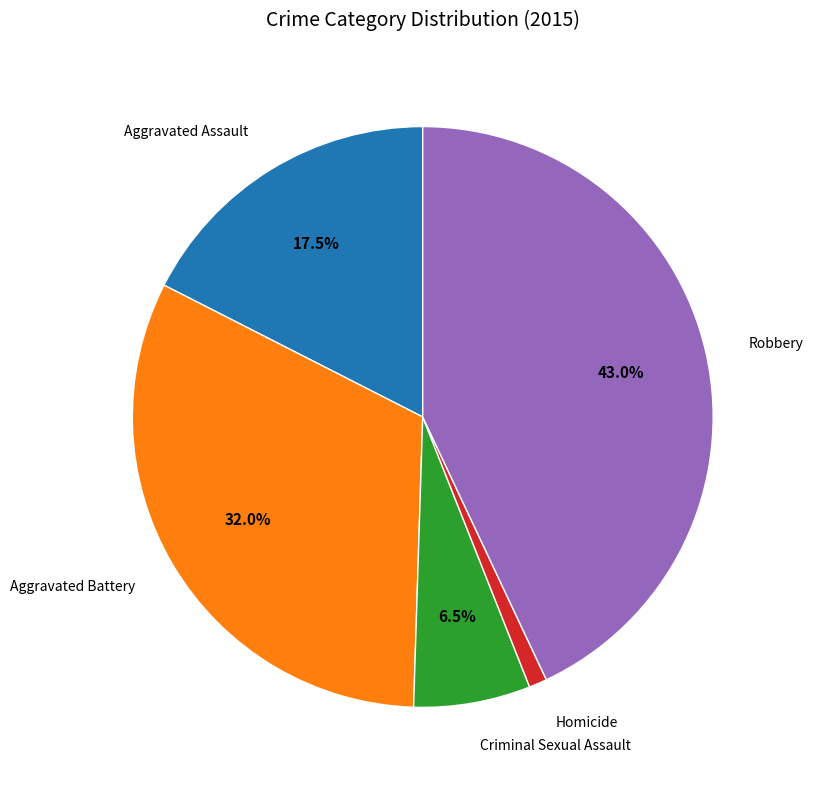

Approximately how many times larger is the value at Aggravated Battery compared to Aggravated Assault?

1.8